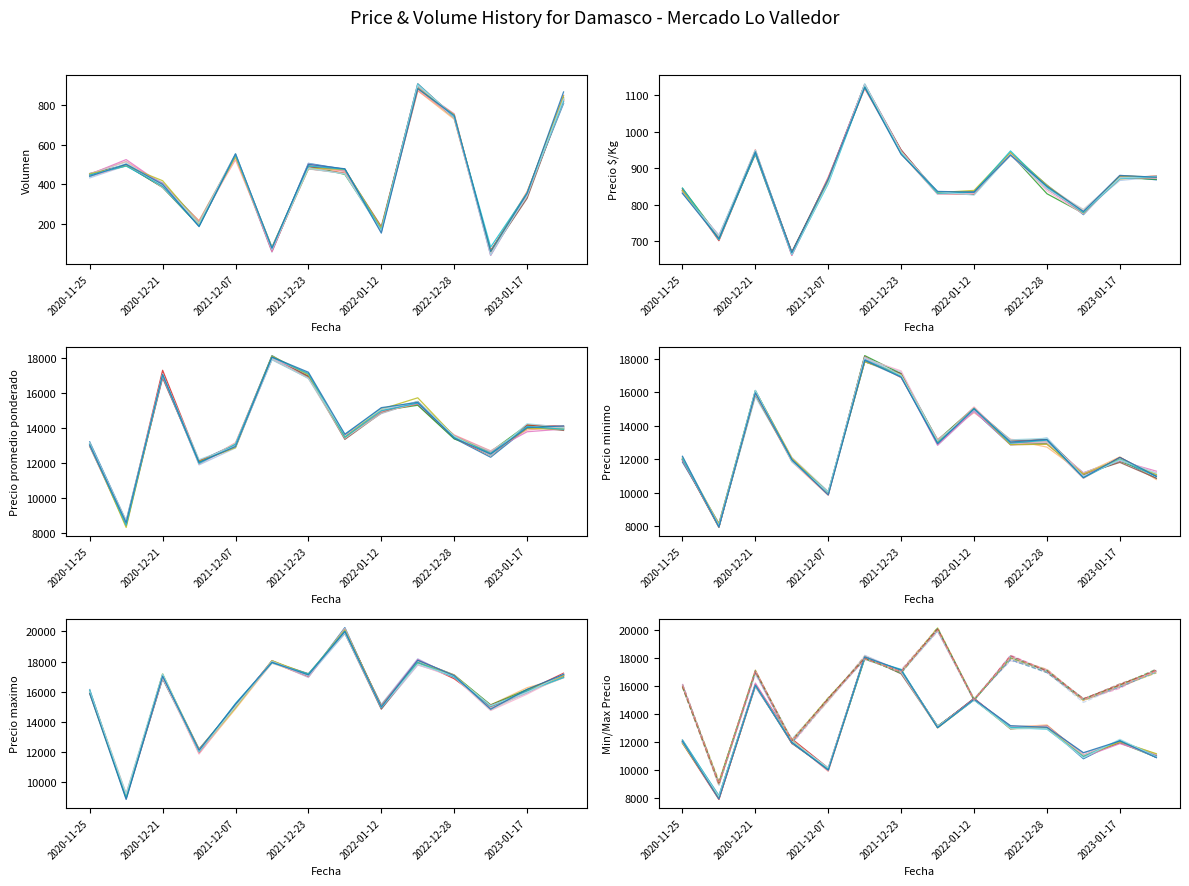

At which label is Precio maximo closest to 14500?

2022-01-12